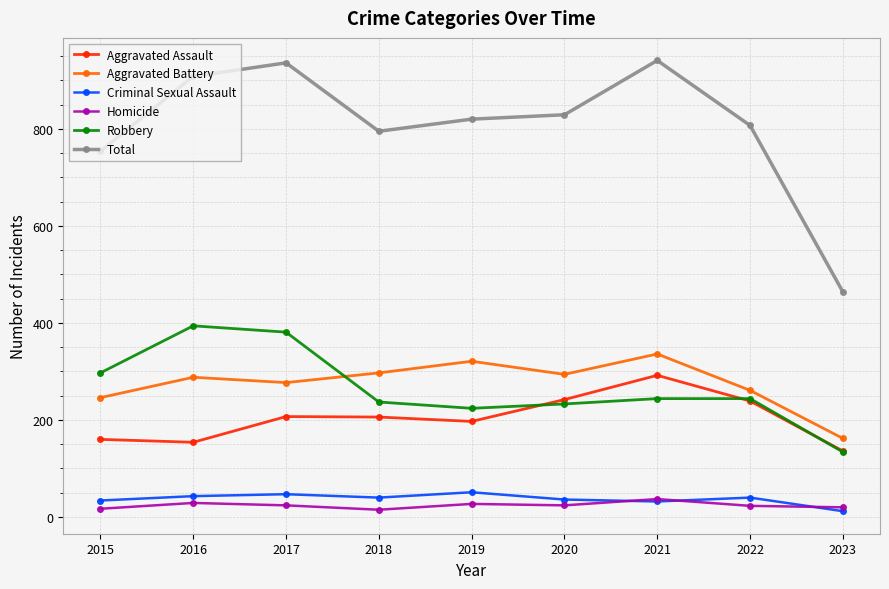

True or false: Robbery has more than 2 interior local peaks.

False